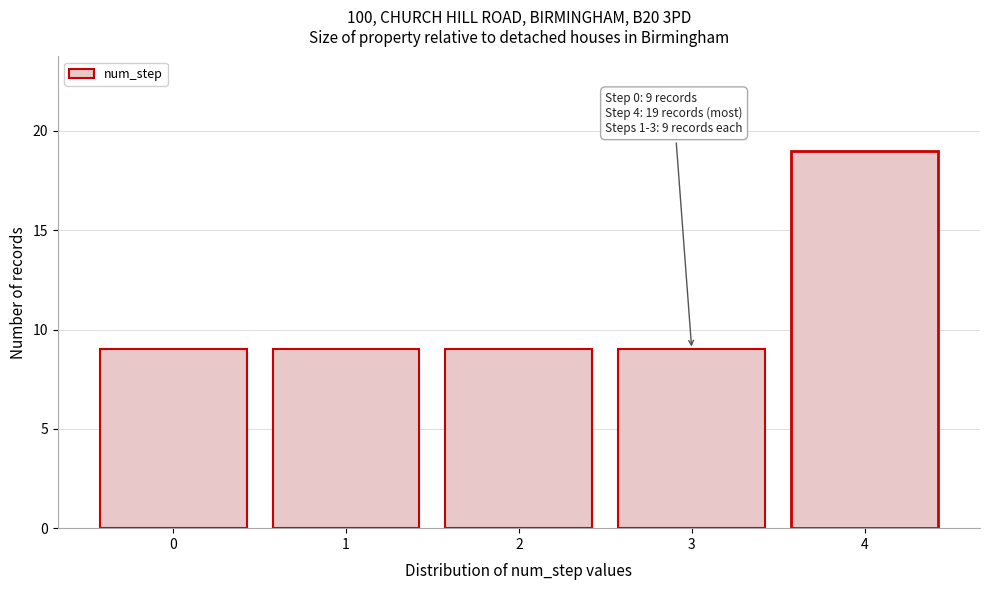

Reading left to right, list all the values displayed in this chart.

9	9	9	9	19